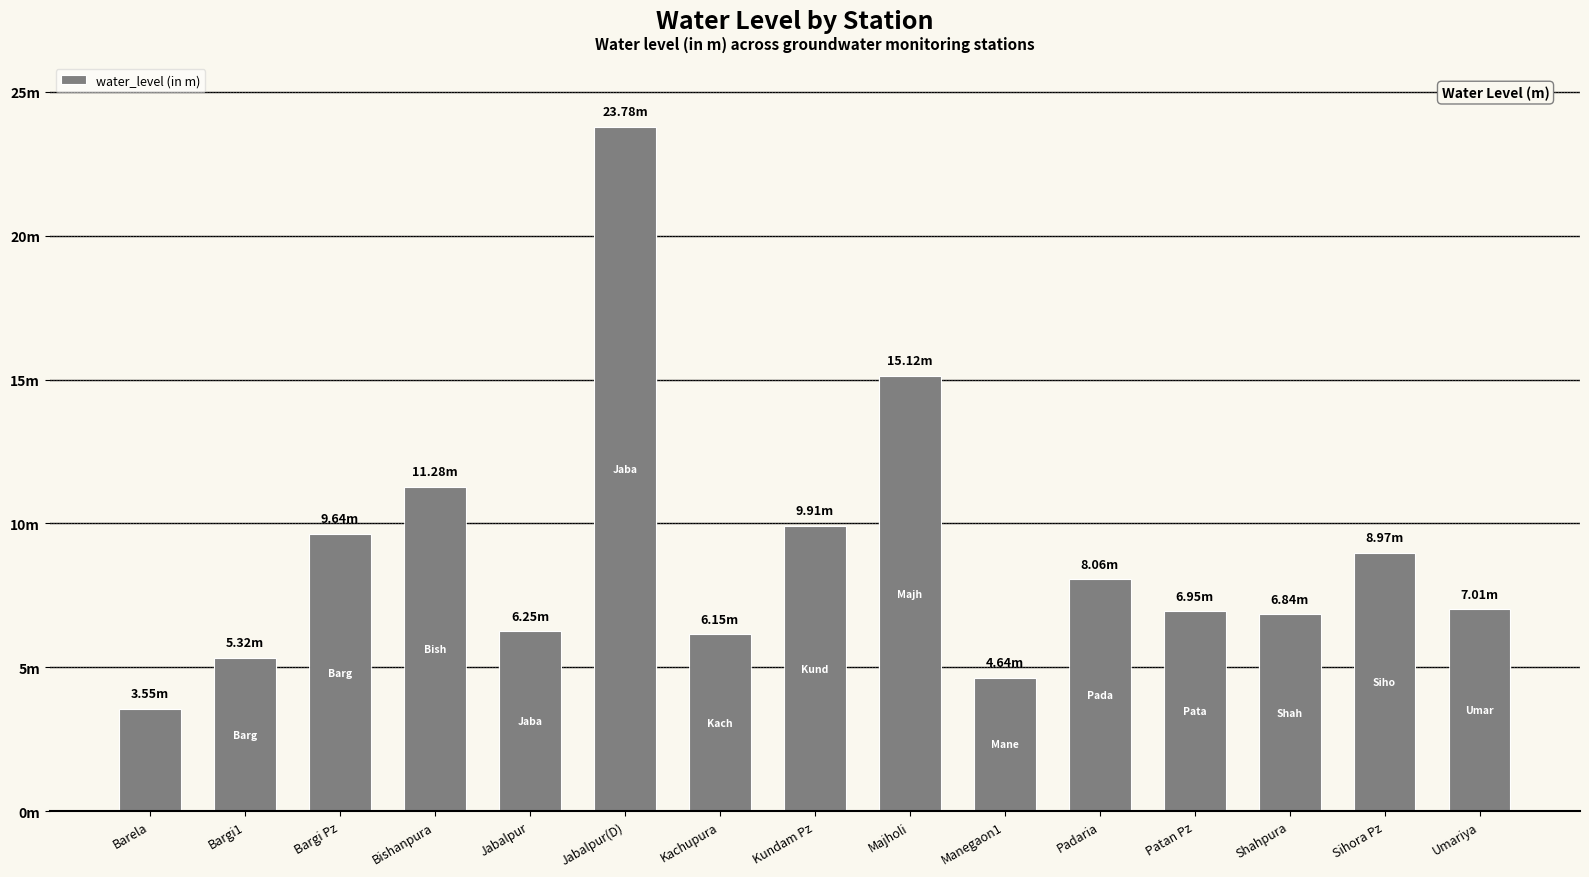

Reading right to left, extract all data points from this chart.

Umariya=7.0	Sihora Pz=9.0	Shahpura=6.8	Patan Pz=7.0	Padaria=8.1	Manegaon1=4.6	Majholi=15.1	Kundam Pz=9.9	Kachupura=6.2	Jabalpur(D)=23.8	Jabalpur=6.2	Bishanpura=11.3	Bargi Pz=9.6	Bargi1=5.3	Barela=3.5